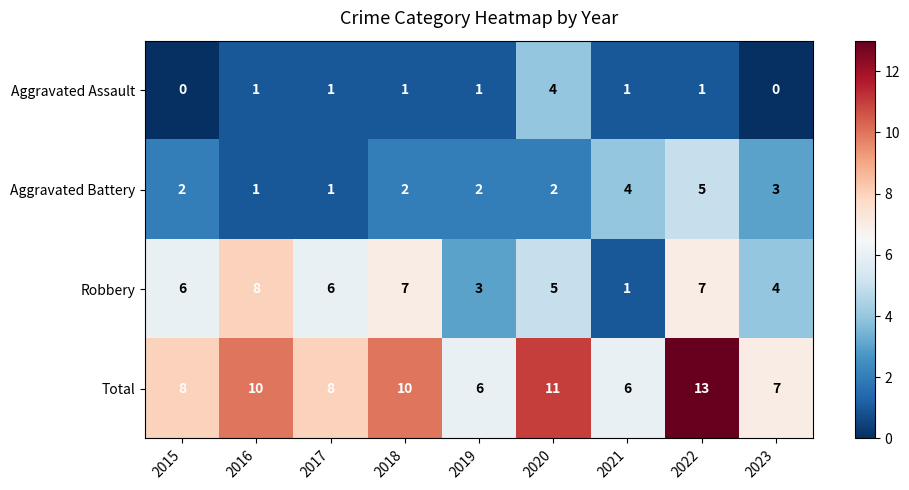

Rank the series at 2020 from highest to lowest value.

Total, Robbery, Aggravated Assault, Aggravated Battery